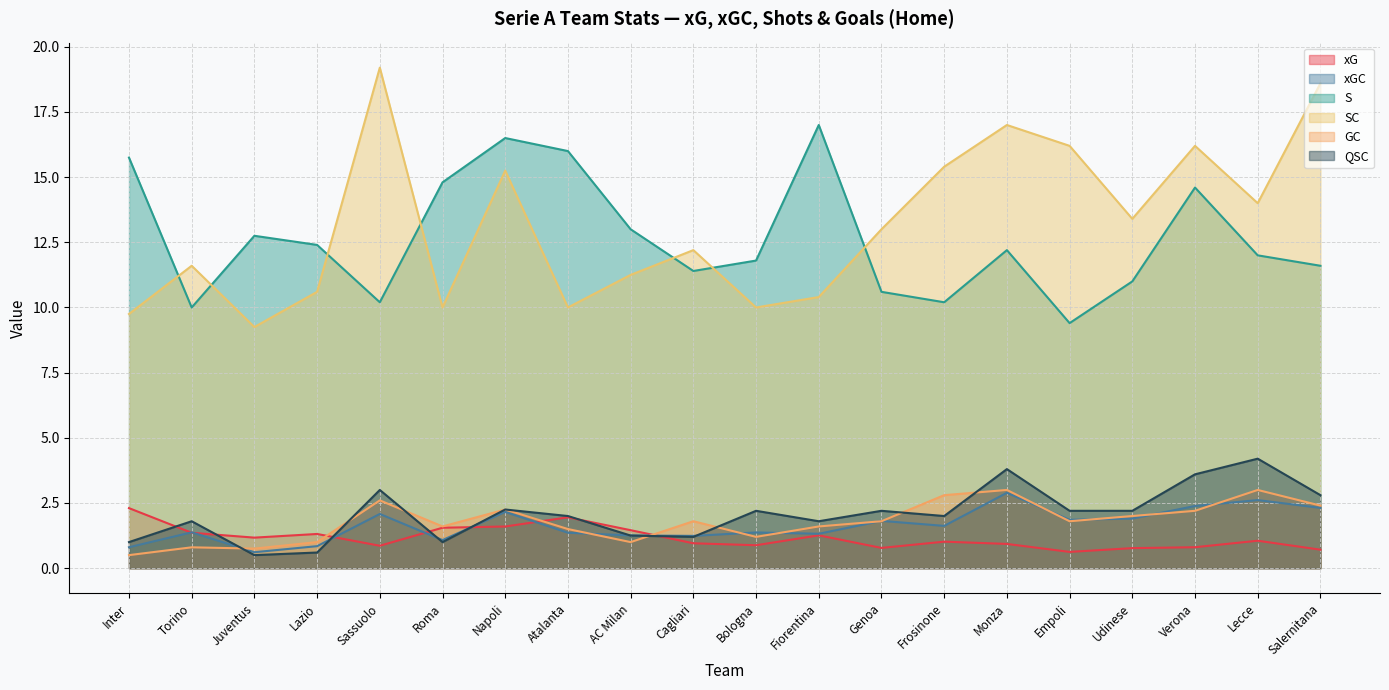

What position from the left is Inter?

1